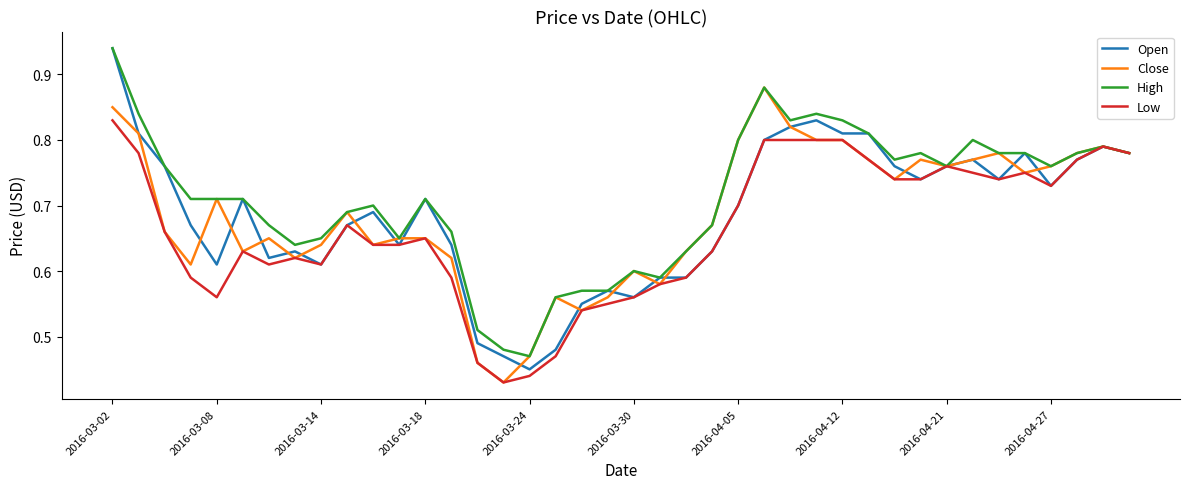

Which series has the largest total across all categories?

High